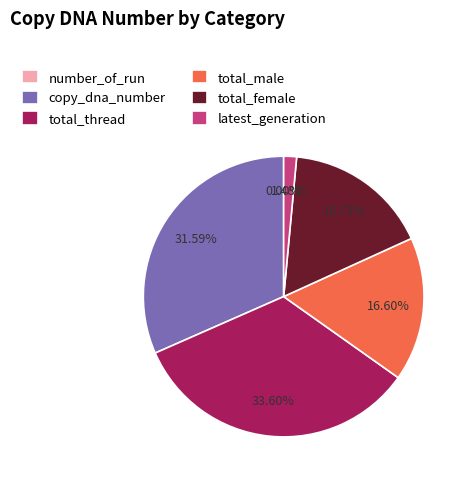

Which slice is the largest?

total_thread